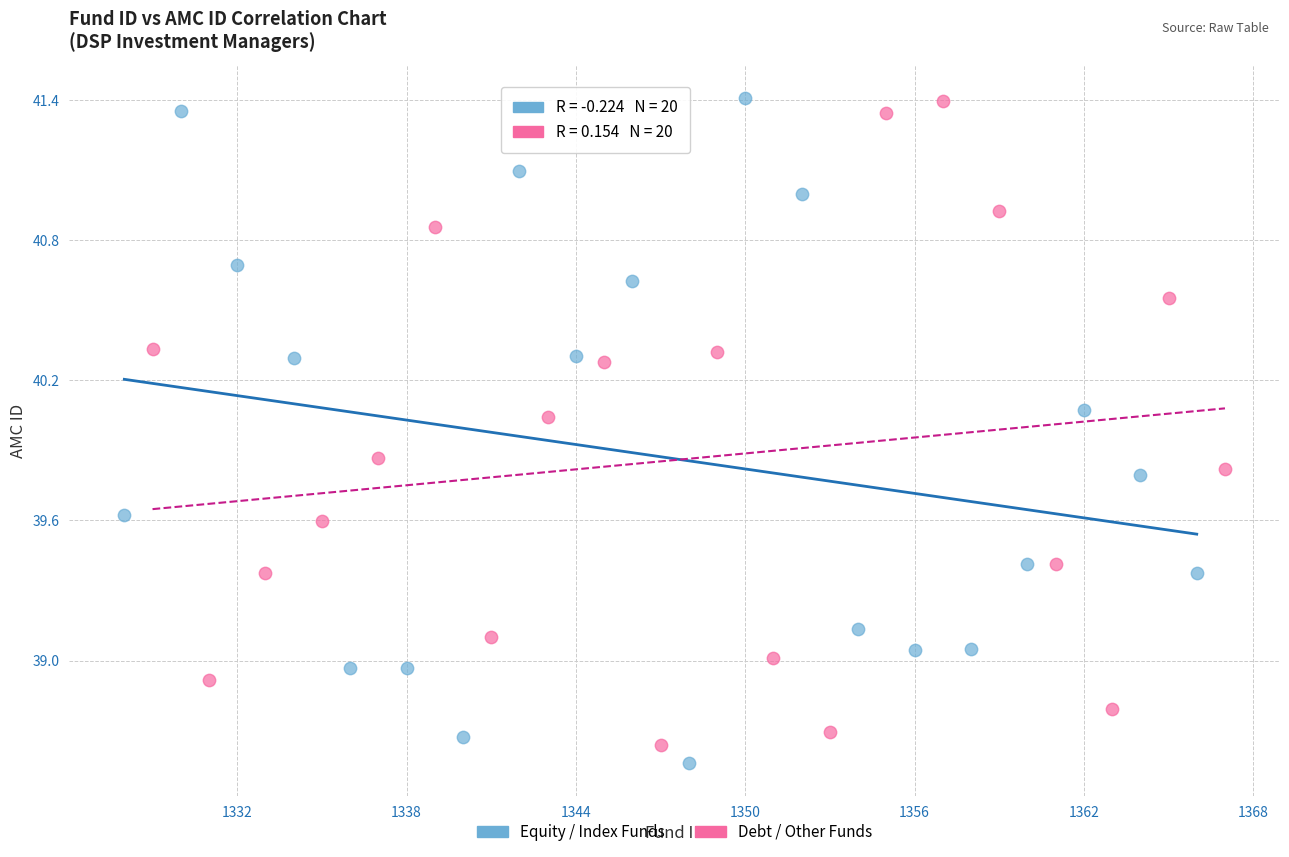

What are all the series names shown in the legend?

Equity / Index Funds, Debt / Other Funds